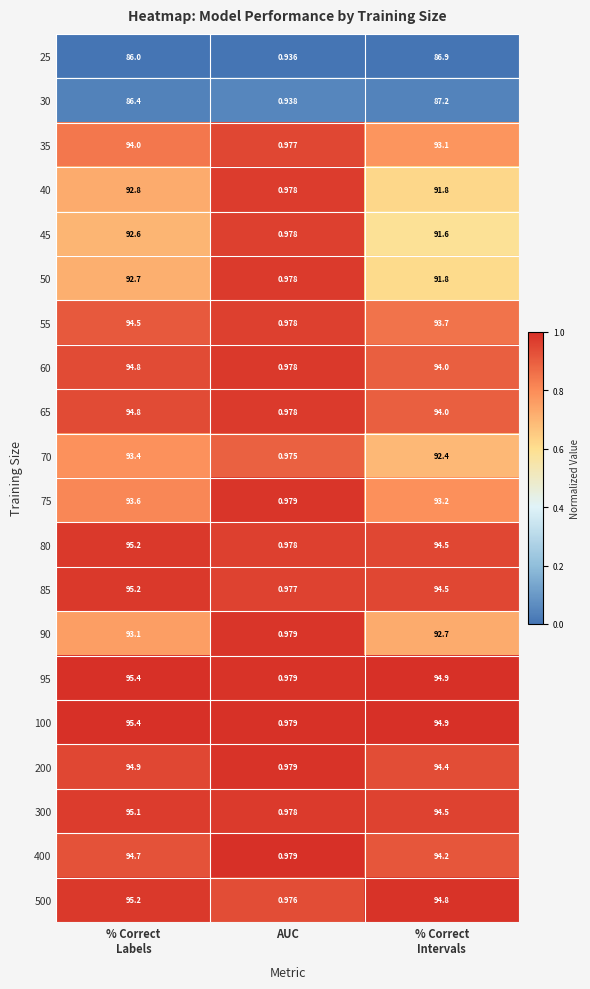

How many categories are shown in the chart?

3